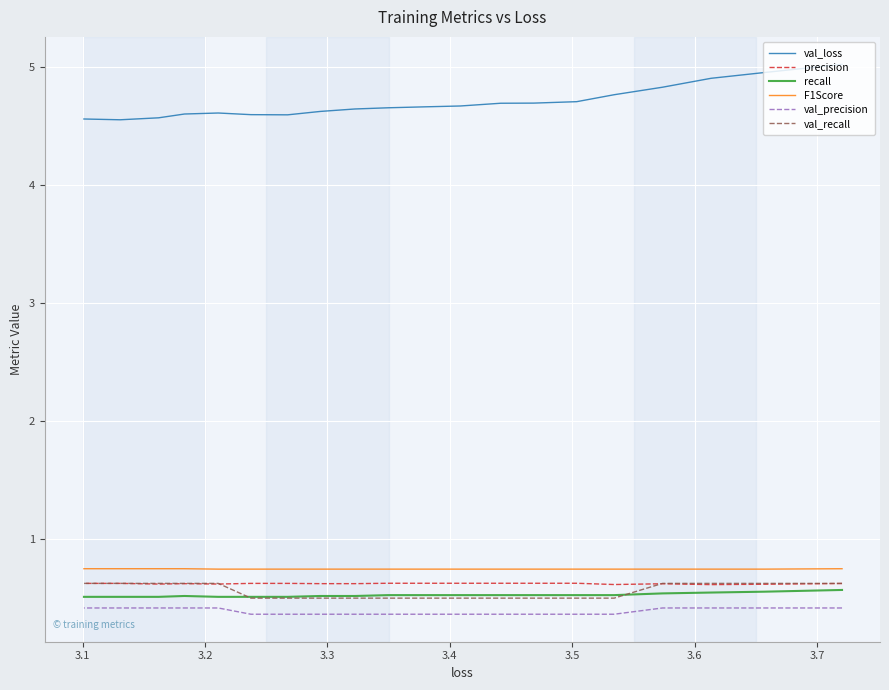

How many lines are shown in the chart?

6